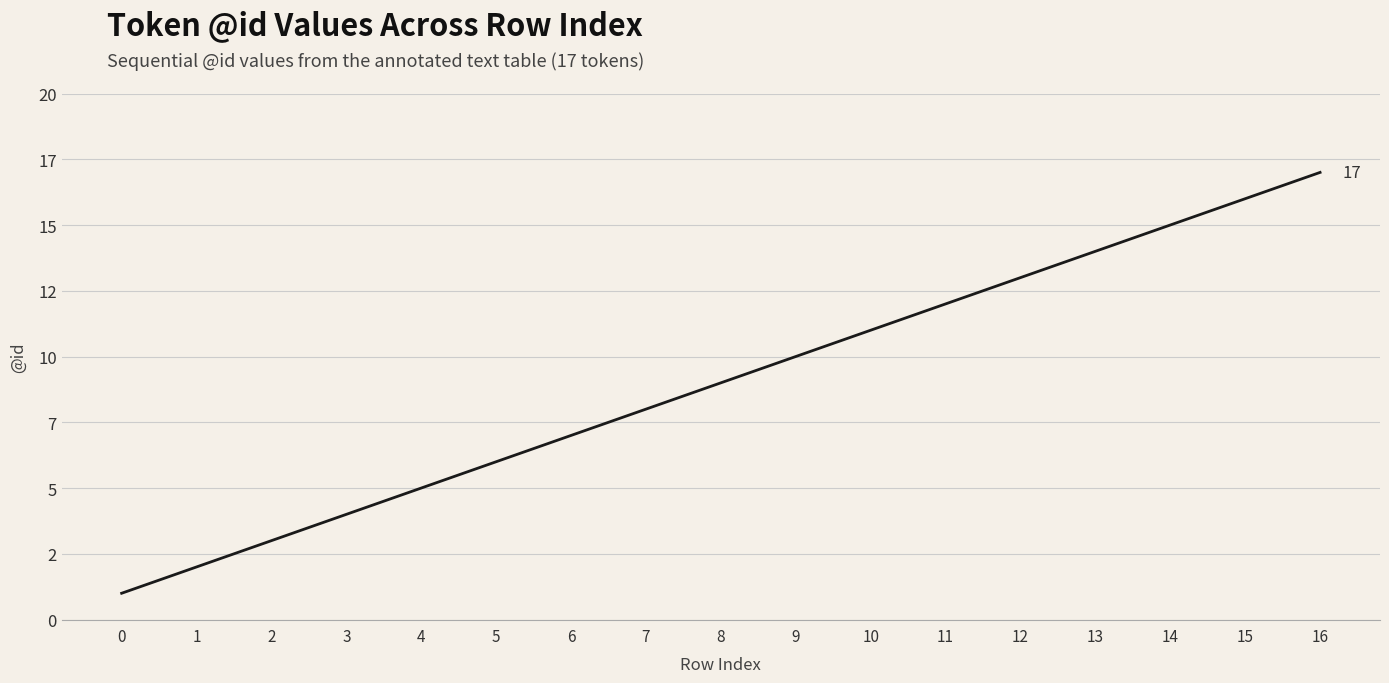

Is this an area chart (filled region under the line)?

No